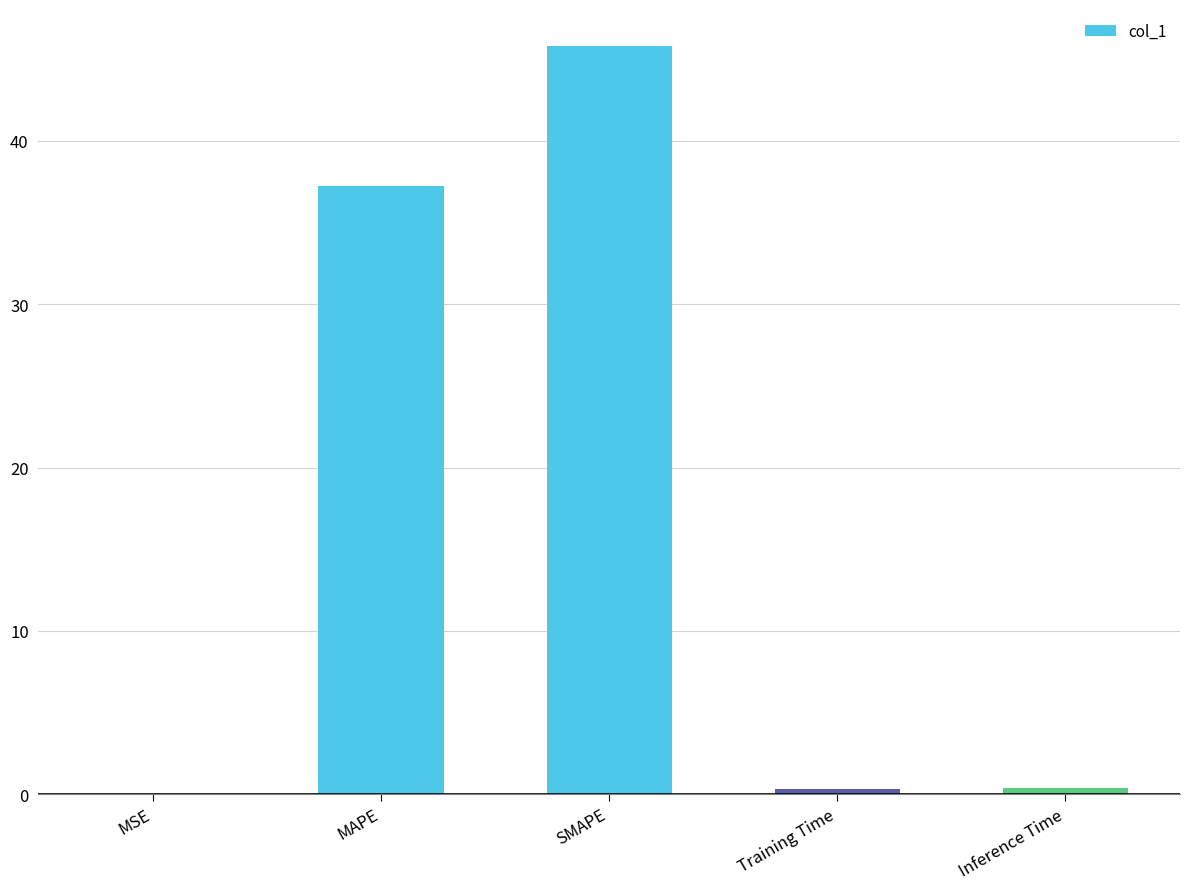

What is the maximum value shown in the chart?

45.8